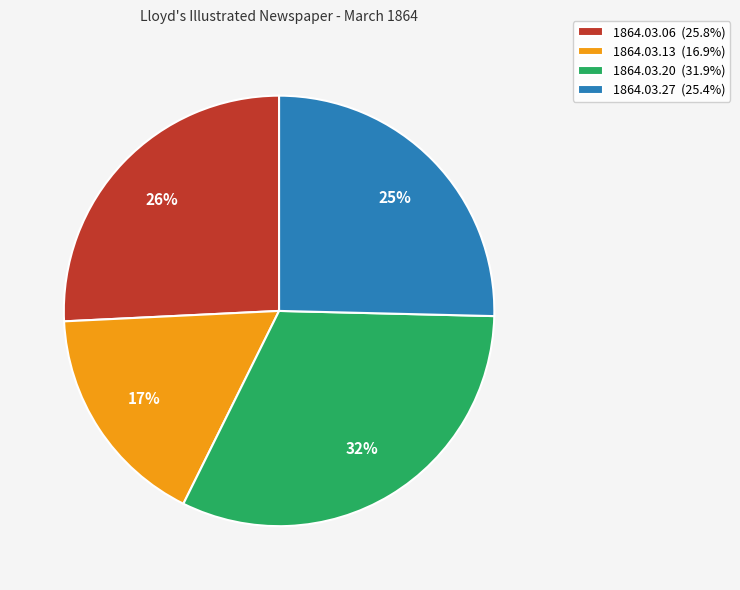

Is 1864.03.20 (31.9%) the majority of the pie?

No